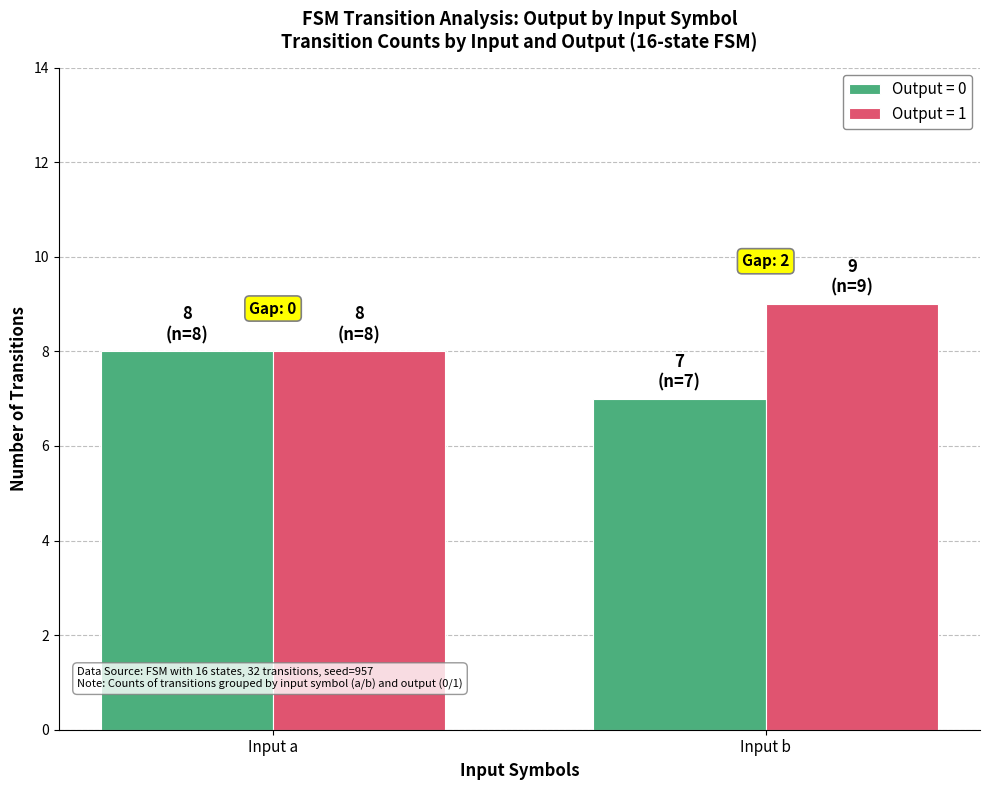

Where is Output = 0 nearest to the value 7?

Input b